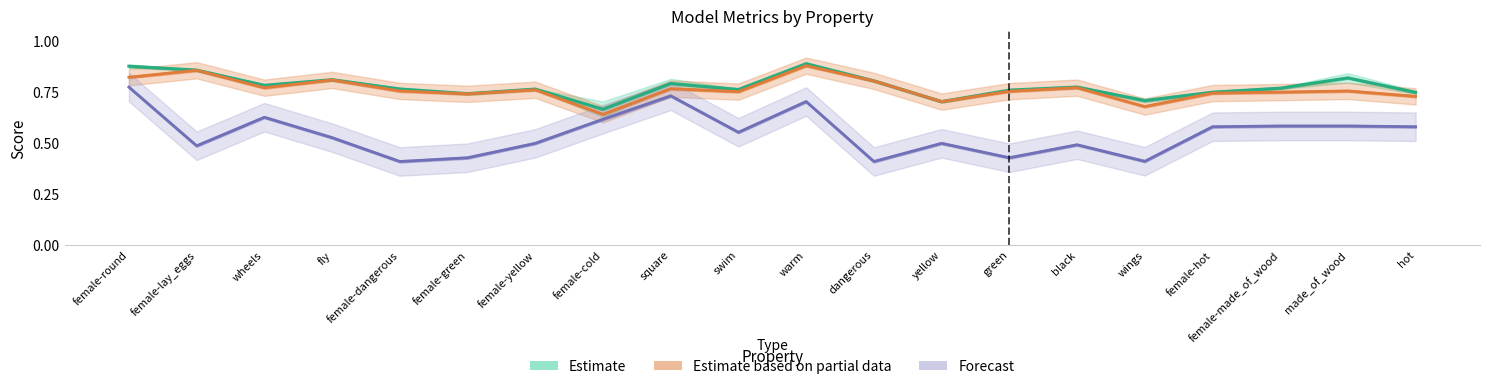

Does the chart have visible grid lines?

No